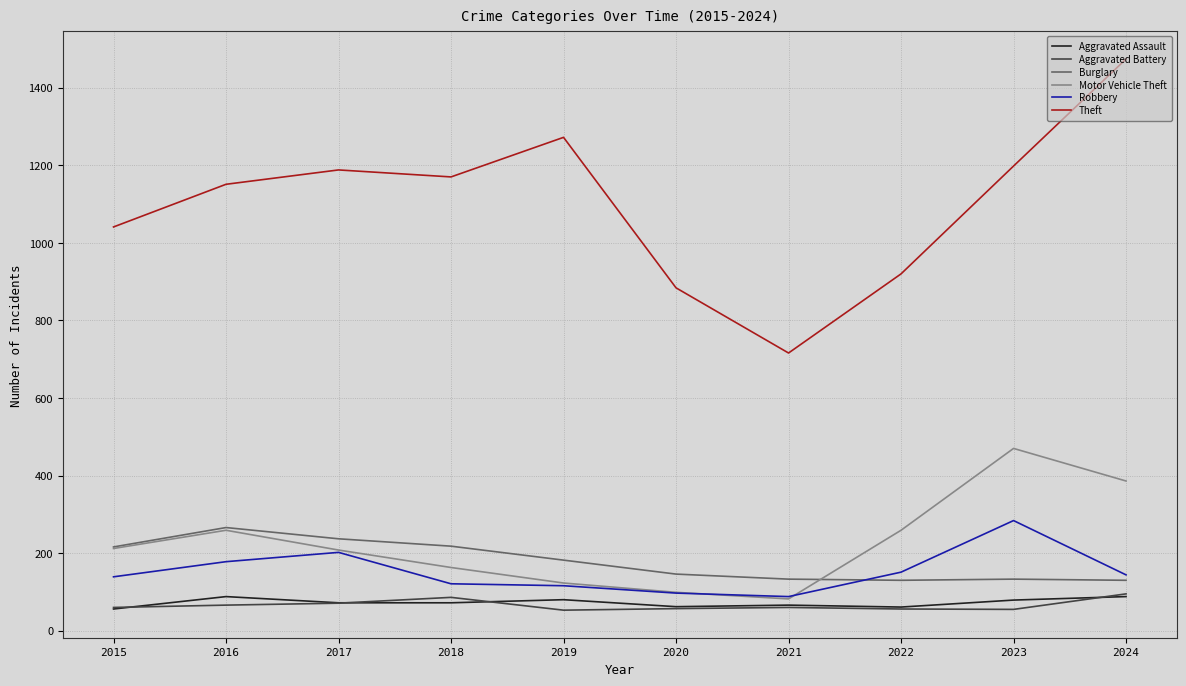

The value of Burglary at 2023 is 194. True or false?

False